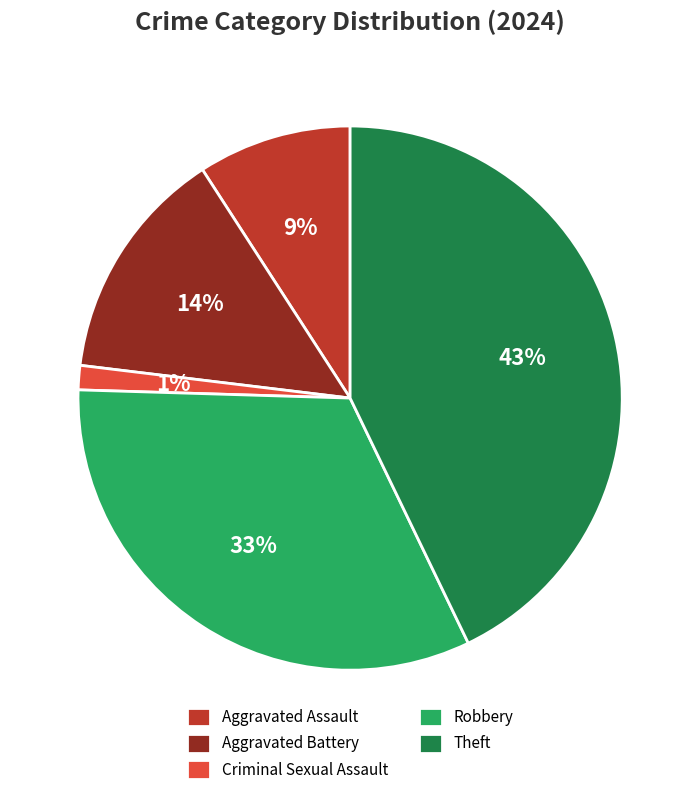

The Aggravated Assault slice represents 1% of the pie. True or false?

False